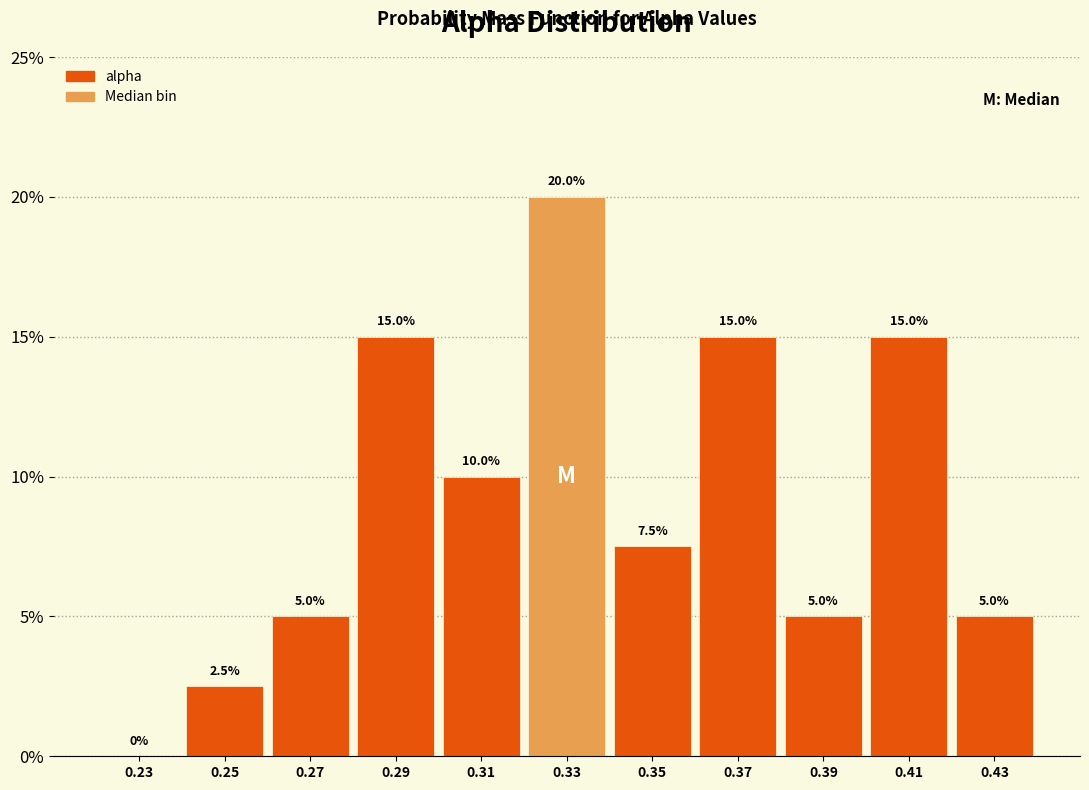

Reading left to right, list every bar in this chart as the range it spans on the x-axis followed by its height.

0.22 to 0.24: 0.0
0.24 to 0.26: 2.5
0.26 to 0.28: 5.0
0.28 to 0.30: 15.0
0.30 to 0.32: 10.0
0.32 to 0.34: 20.0
0.34 to 0.36: 7.5
0.36 to 0.38: 15.0
0.38 to 0.40: 5.0
0.40 to 0.42: 15.0
0.42 to 0.44: 5.0